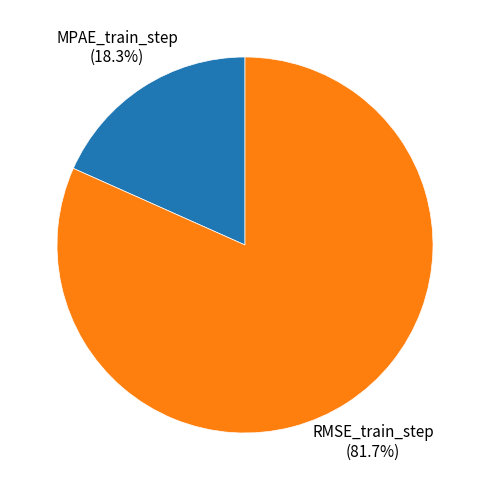

To the nearest percent, what is the difference between the MPAE_train_step and RMSE_train_step slice percentages?

63%